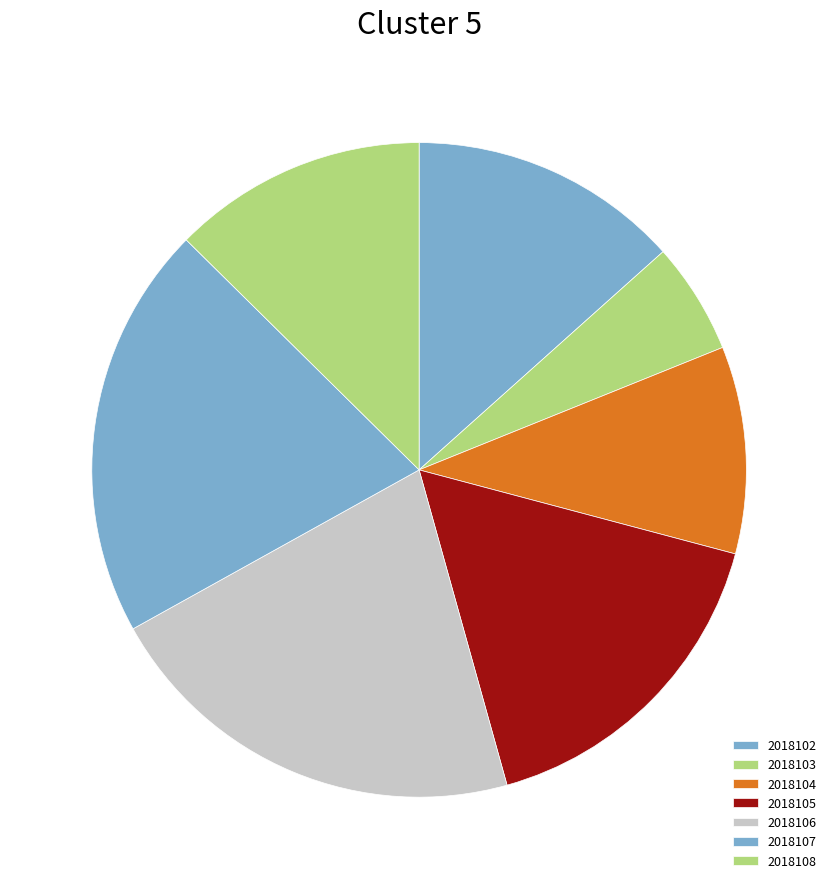

Does 2018104 account for over 50% of the chart?

No